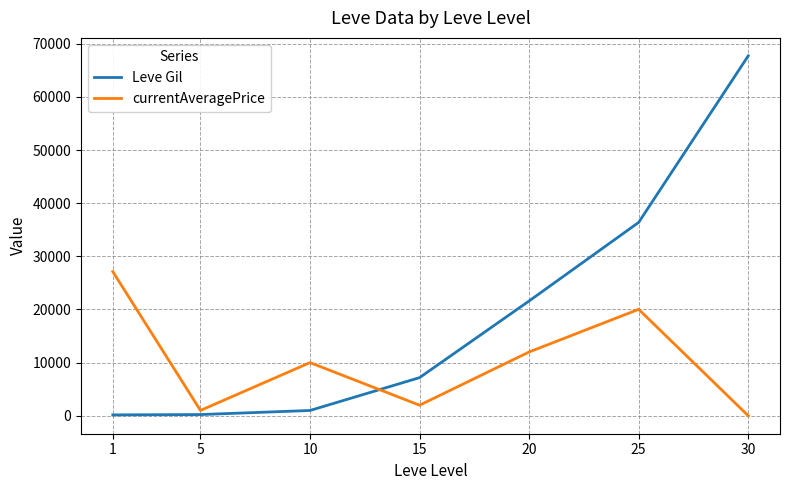

Which series changed the most between 1 and 20?

Leve Gil